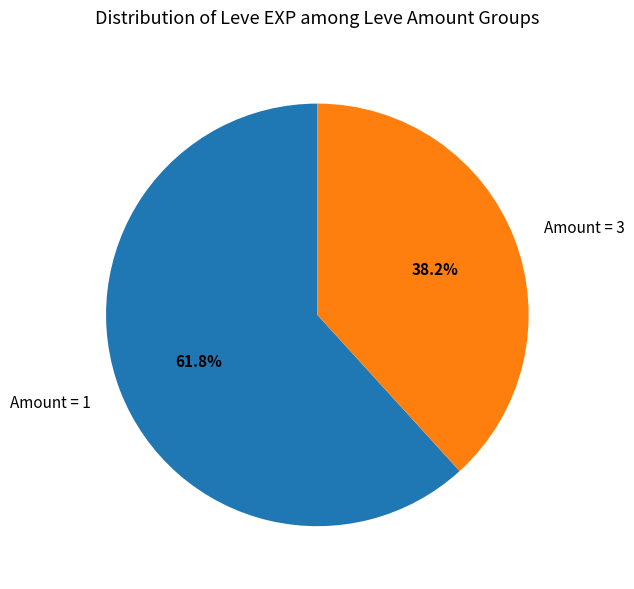

Which slice is the largest?

Amount = 1